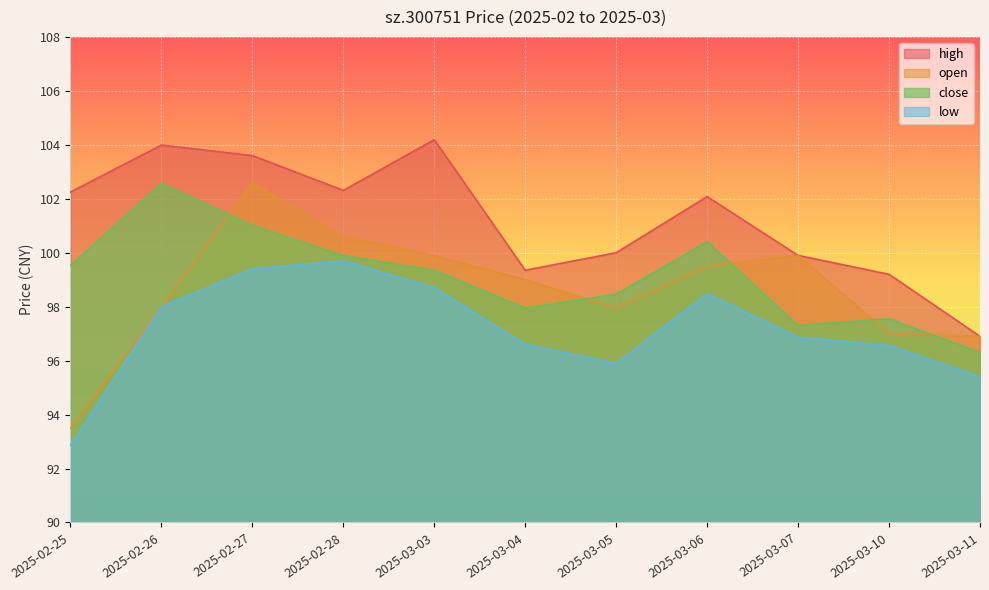

List the labels in order of low value, largest first.

2025-02-28, 2025-02-27, 2025-03-03, 2025-03-06, 2025-02-26, 2025-03-07, 2025-03-04, 2025-03-10, 2025-03-05, 2025-03-11, 2025-02-25